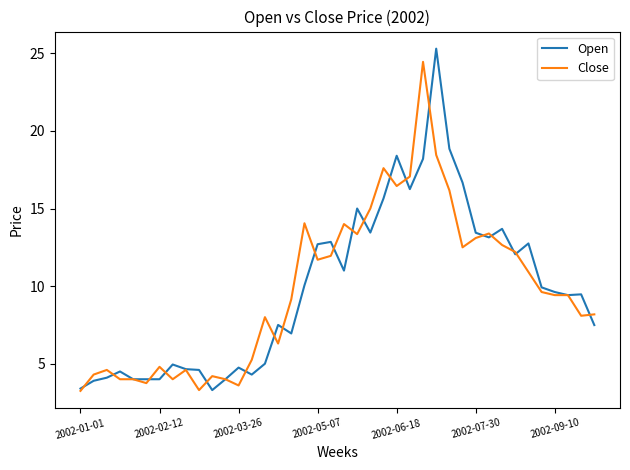

What is the value of the Open point at the 33rd from the left?

13.7